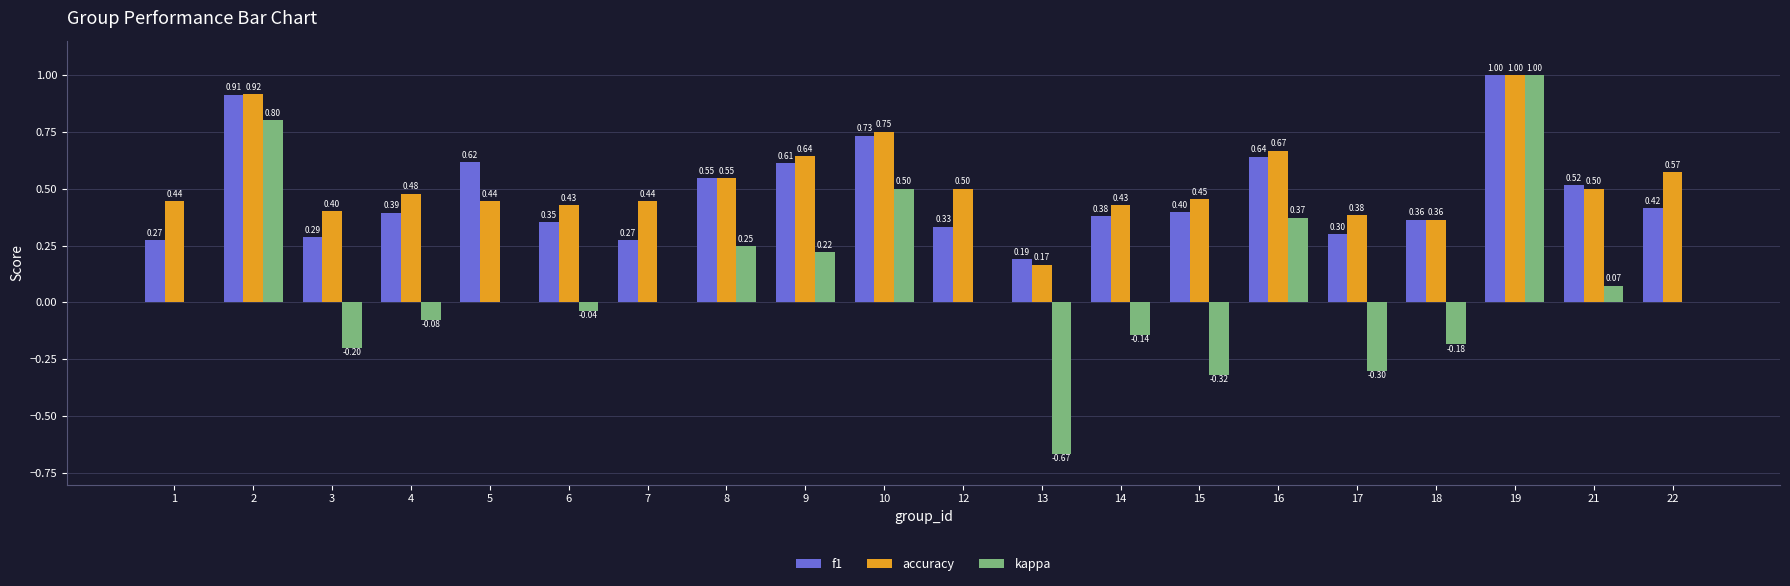

Is the value of f1 at 6 greater than the value of kappa at 2?

No